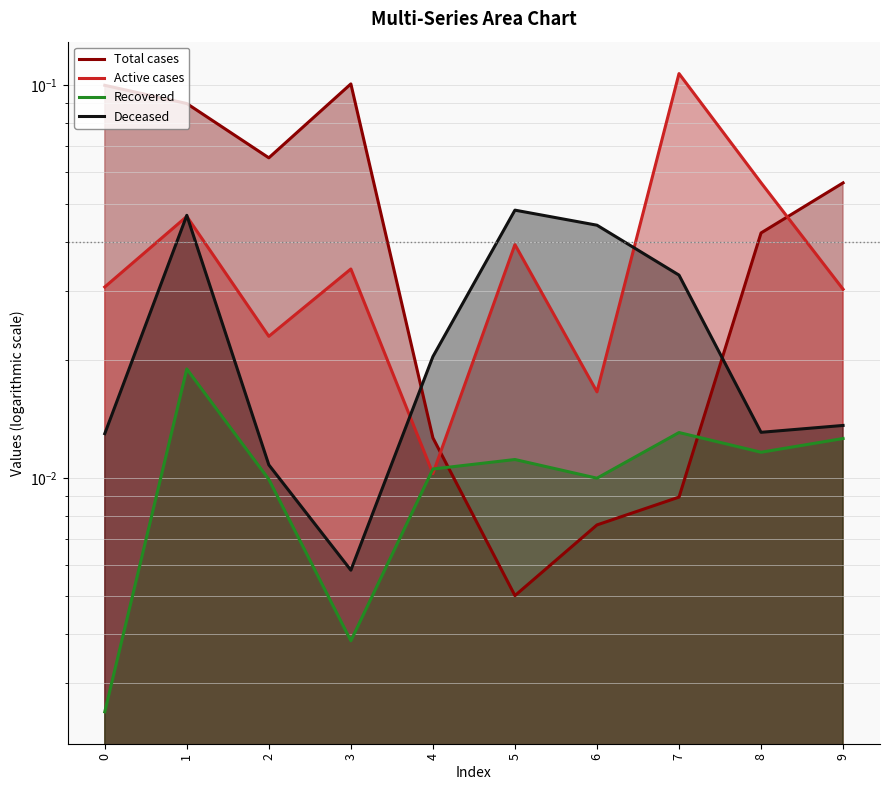

What is the difference between the Active cases values at 1 and 7?

0.1